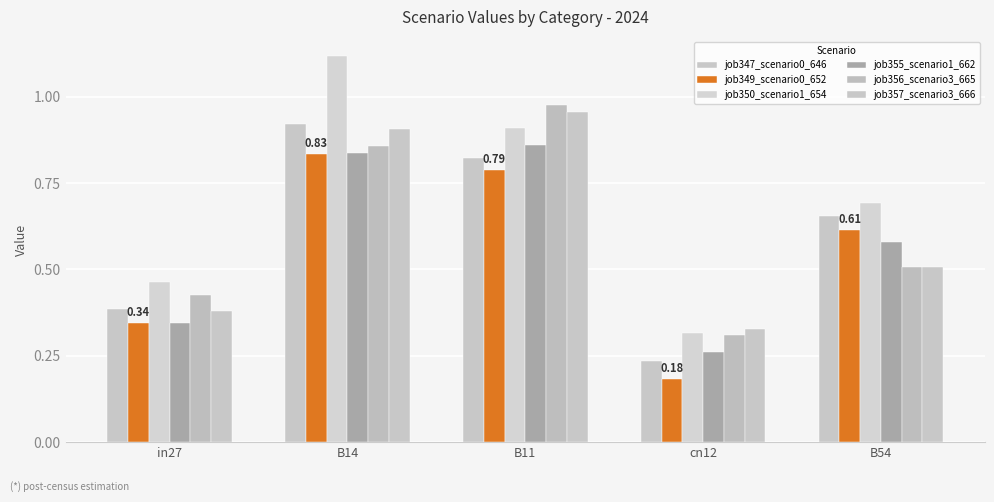

Reading left to right, what are all the values shown in this chart?

job347_scenario0_646: in27=0.4	B14=0.9	B11=0.8	cn12=0.2	B54=0.7
job349_scenario0_652: in27=0.3	B14=0.8	B11=0.8	cn12=0.2	B54=0.6
job350_scenario1_654: in27=0.5	B14=1.1	B11=0.9	cn12=0.3	B54=0.7
job355_scenario1_662: in27=0.3	B14=0.8	B11=0.9	cn12=0.3	B54=0.6
job356_scenario3_665: in27=0.4	B14=0.9	B11=1.0	cn12=0.3	B54=0.5
job357_scenario3_666: in27=0.4	B14=0.9	B11=1.0	cn12=0.3	B54=0.5